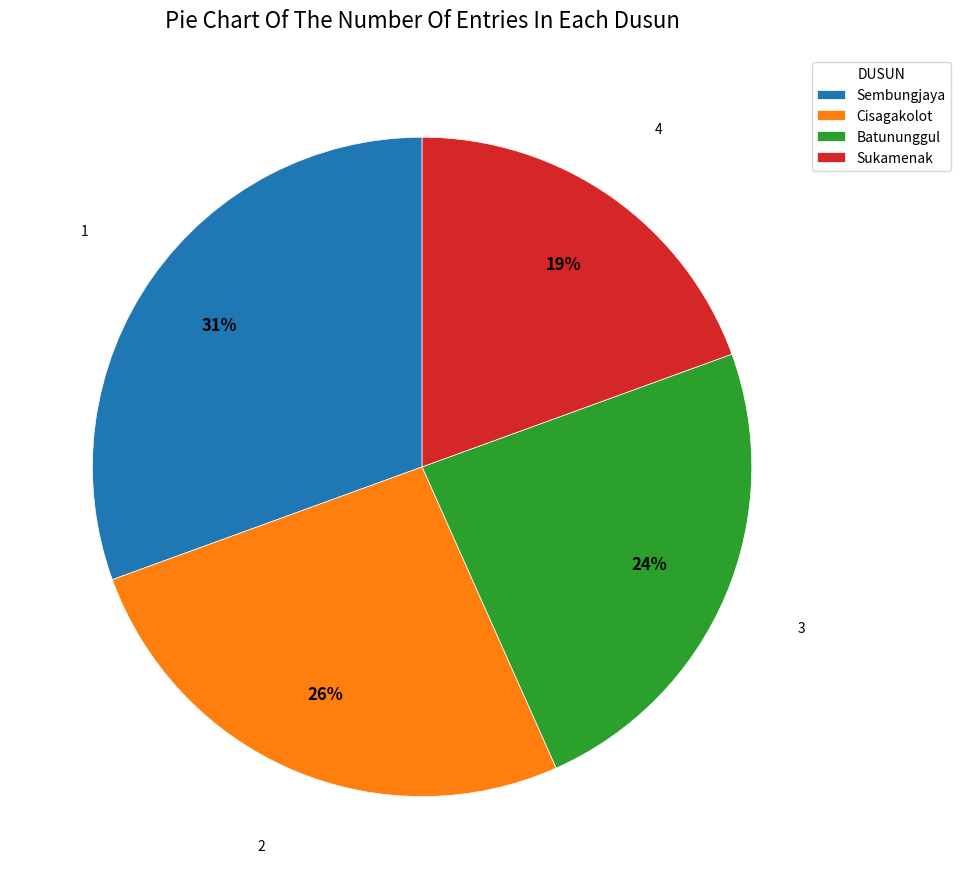

Do Sukamenak and Batununggul together represent more than half of the pie?

No